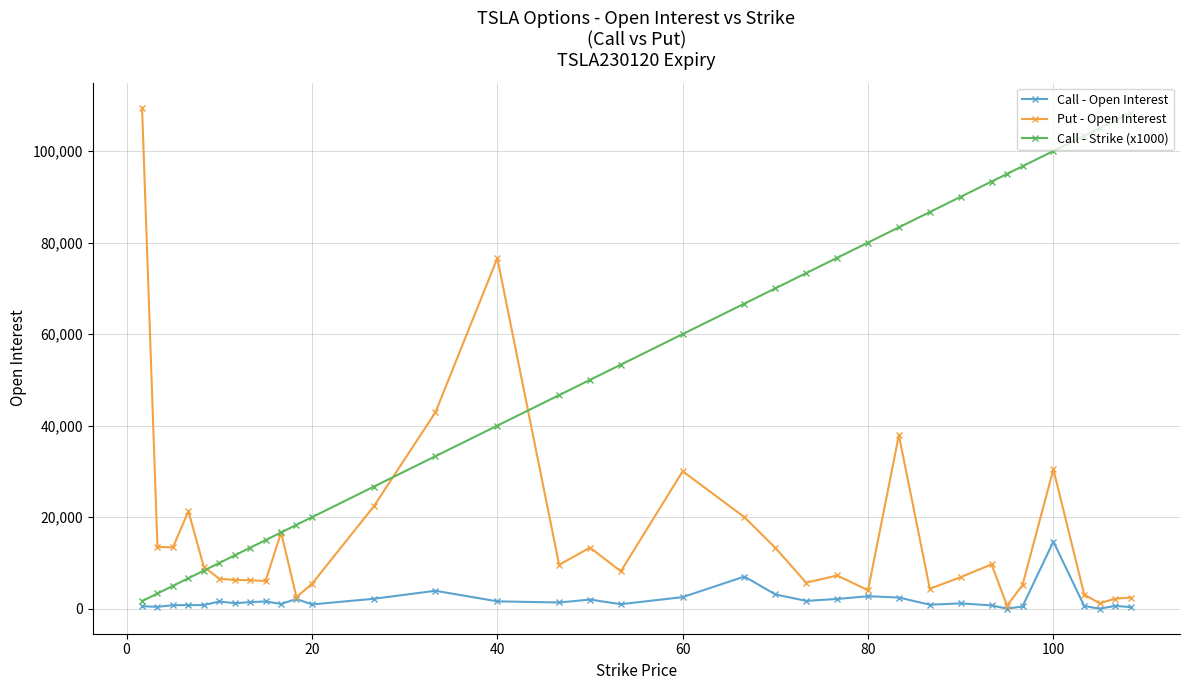

True or false: Put - Open Interest has more than 1 points higher than both neighbors.

True